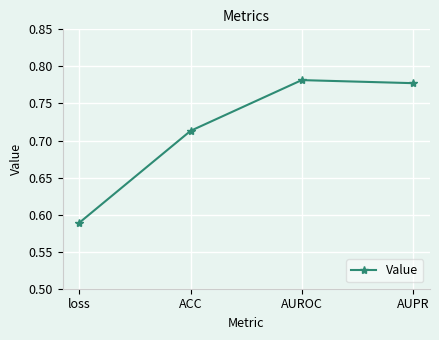

The value at ACC is 1.2. True or false?

False